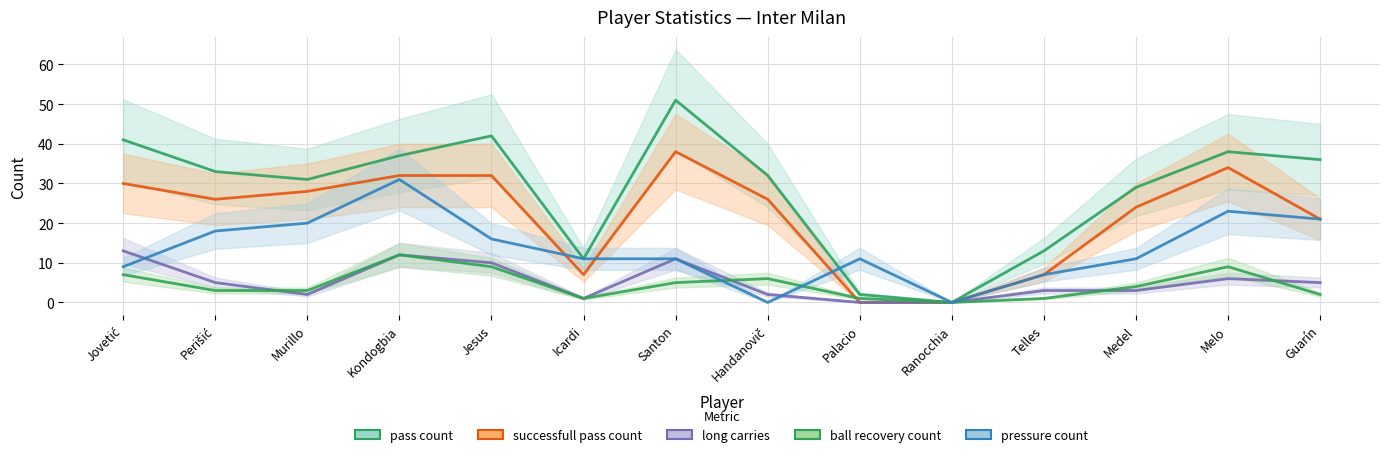

What is the difference between the maximum and minimum values in the ball recovery count series?

12